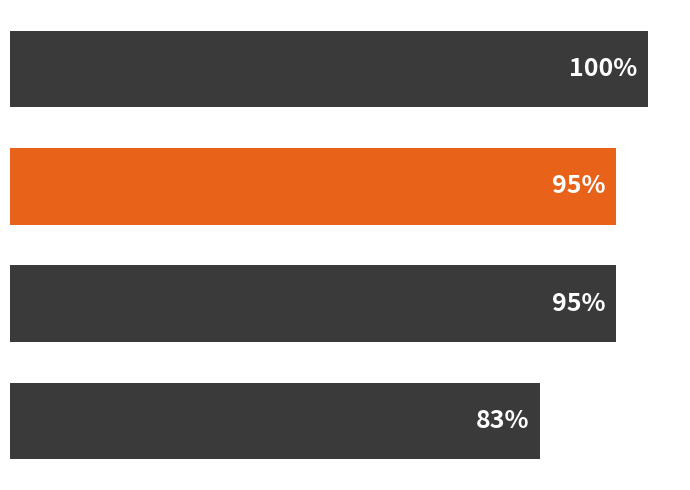

List the labels in order of value, largest first.

0, 1, 2, 3